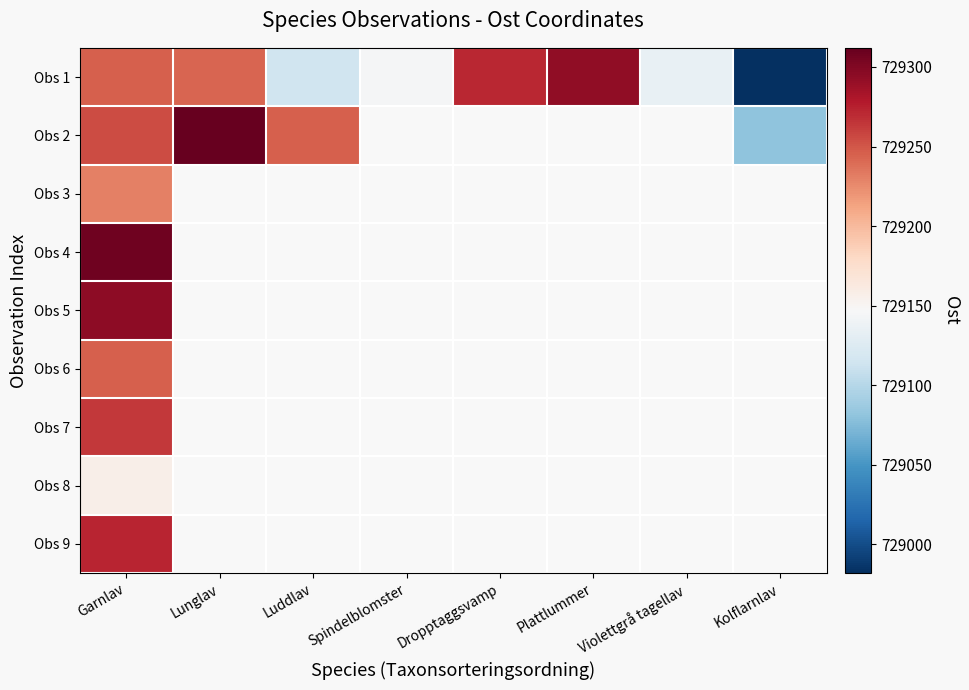

Which category has the highest value in the Obs 1 series?

Plattlummer